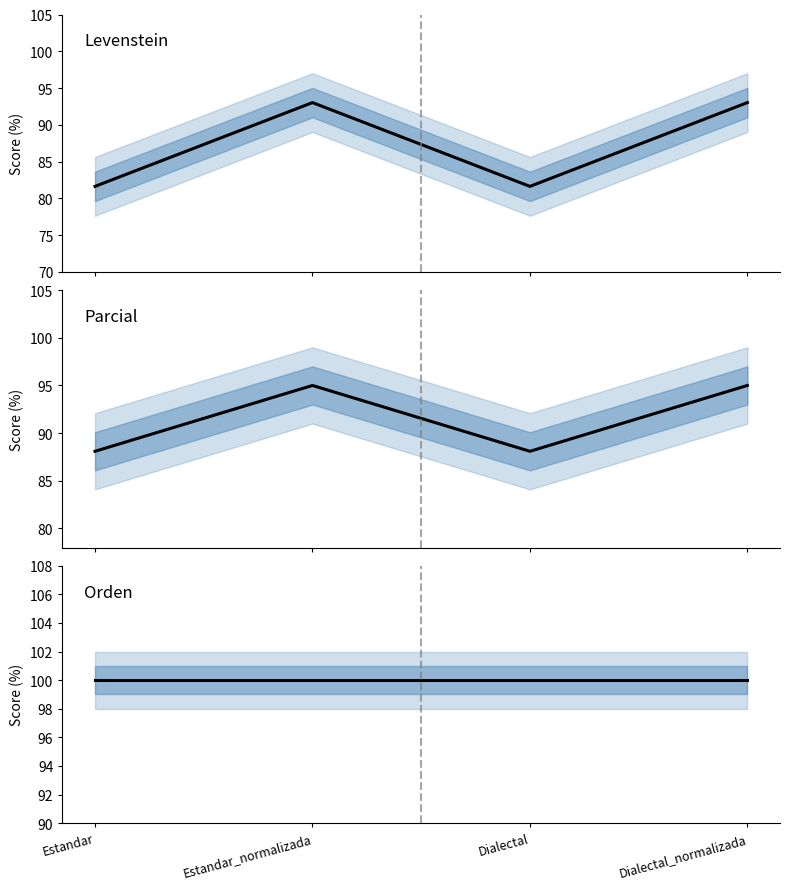

What is the label of the 3rd point from the right?

Estandar_normalizada